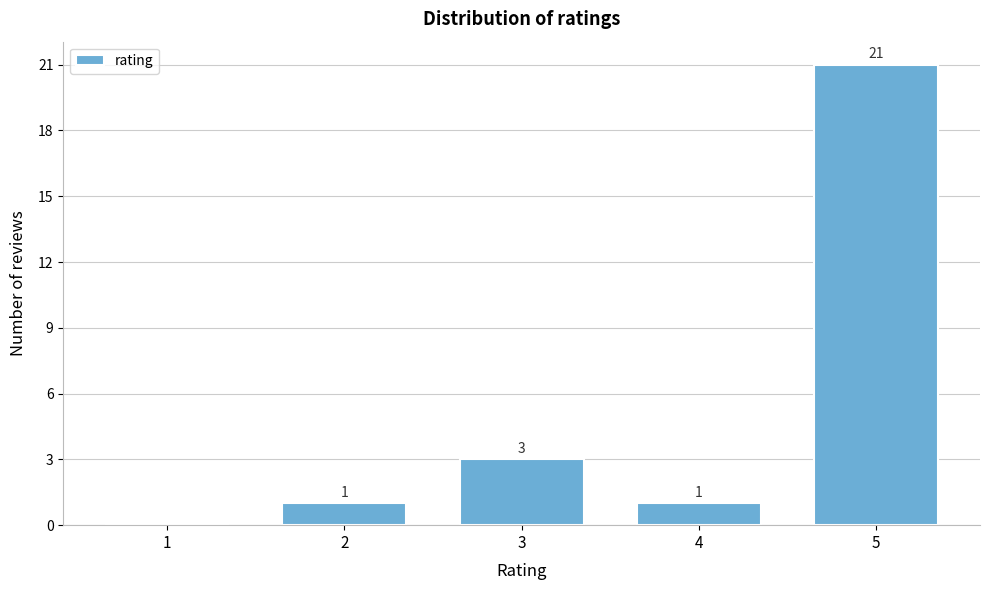

Reading left to right, list all the values displayed in this chart.

1=0	2=1	3=3	4=1	5=21